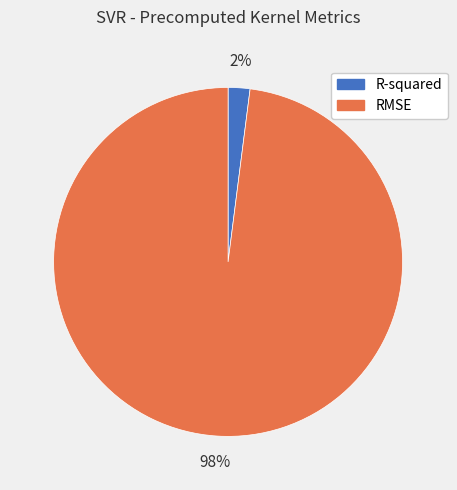

Is the sum of RMSE and R-squared greater than half?

Yes